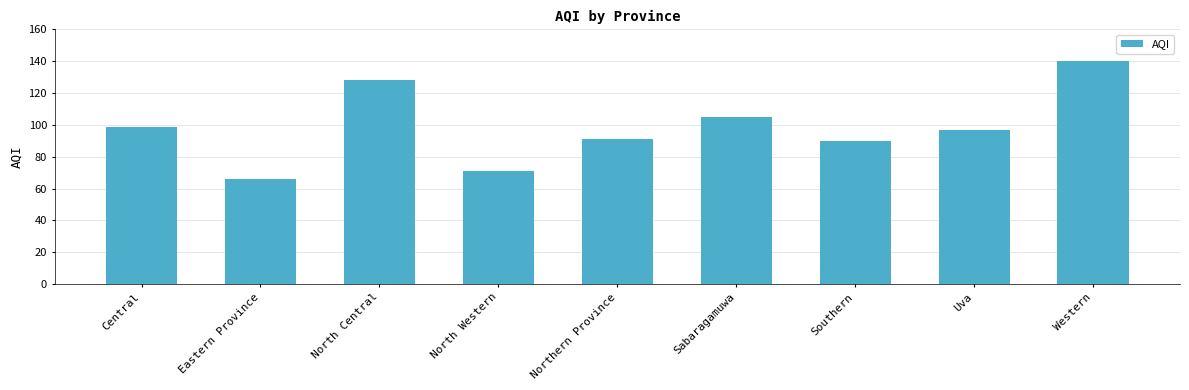

True or false: the data shows 129 at Central.

False